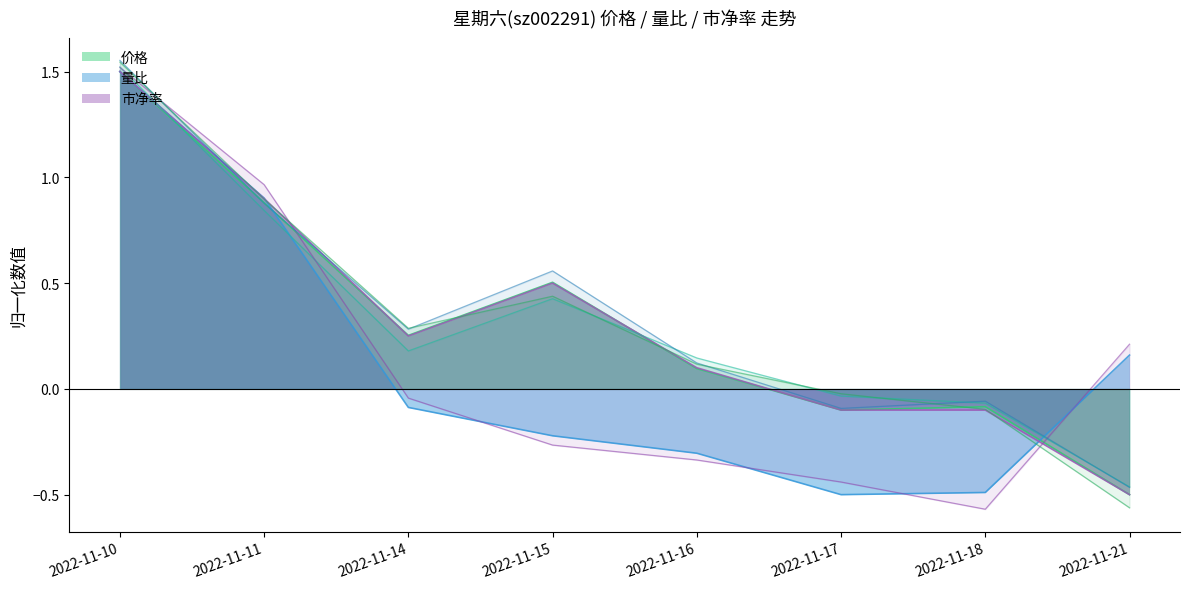

How many positive values does the 市净率 series have?

5